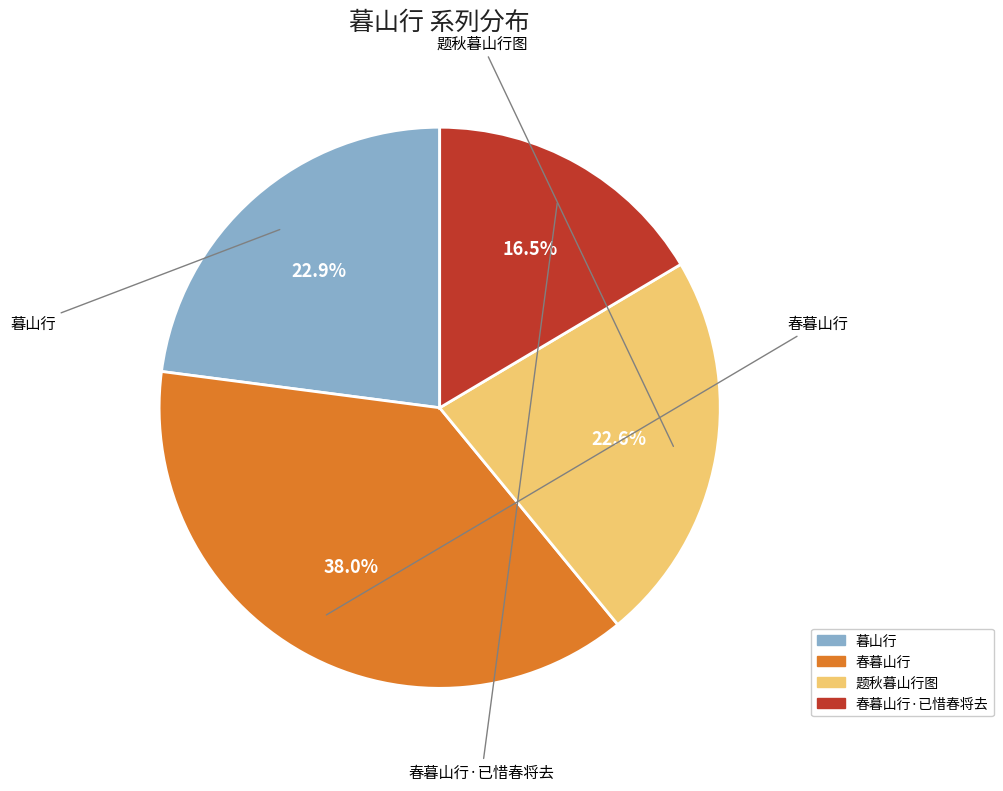

Is there any slice that represents more than half of the pie?

No